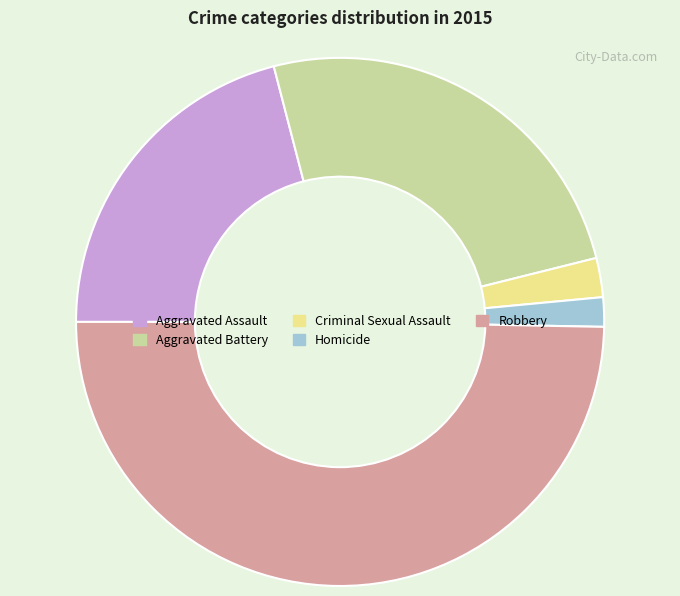

True or false: Aggravated Battery accounts for 15% of the total.

False